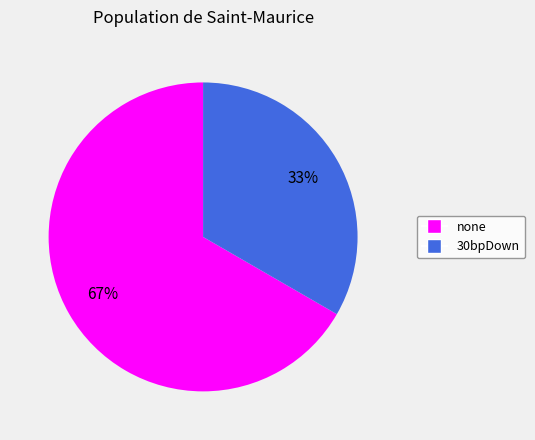

True or false: 30bpDown accounts for 33% of the total.

True